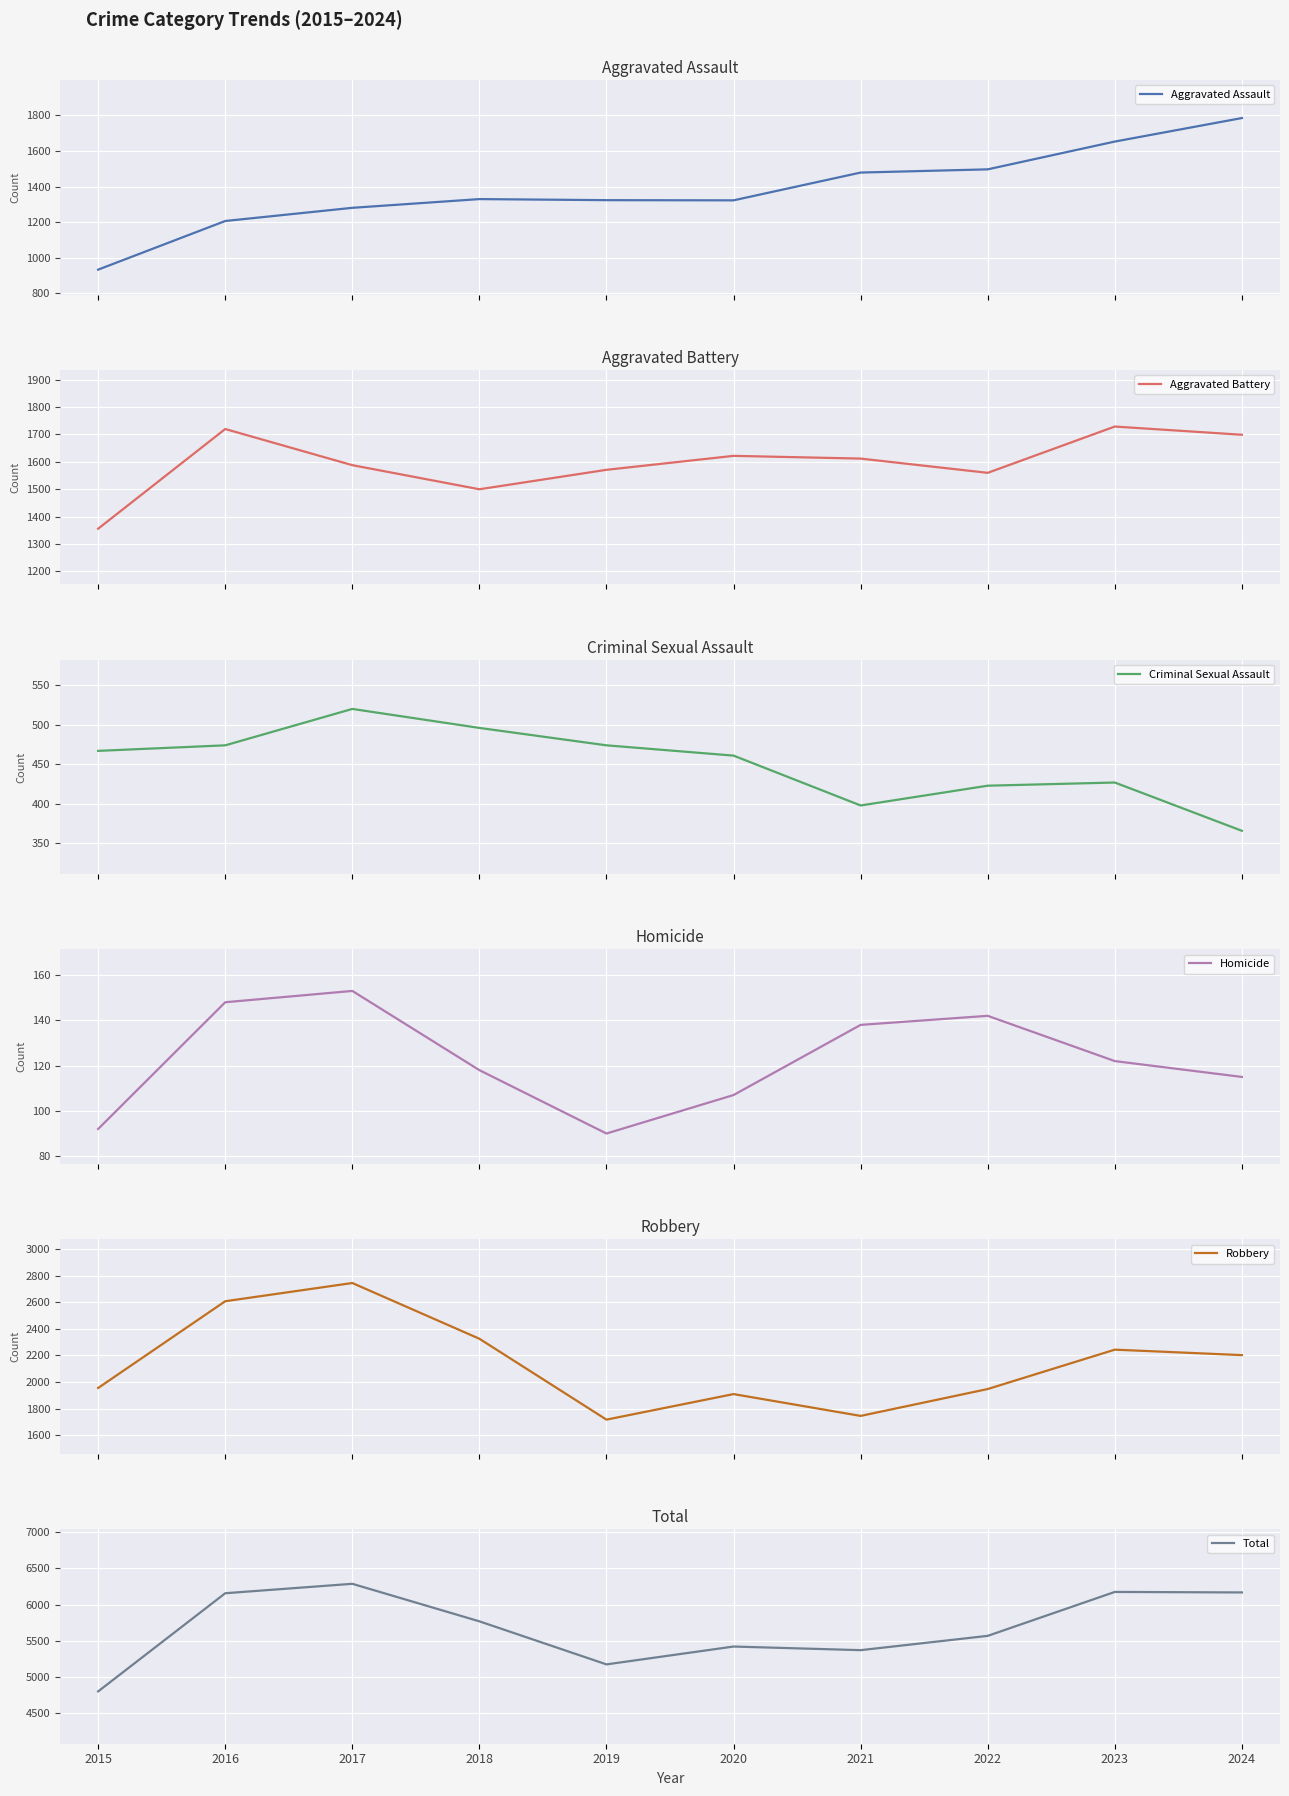

True or false: Criminal Sexual Assault and Total intersect in this chart.

False